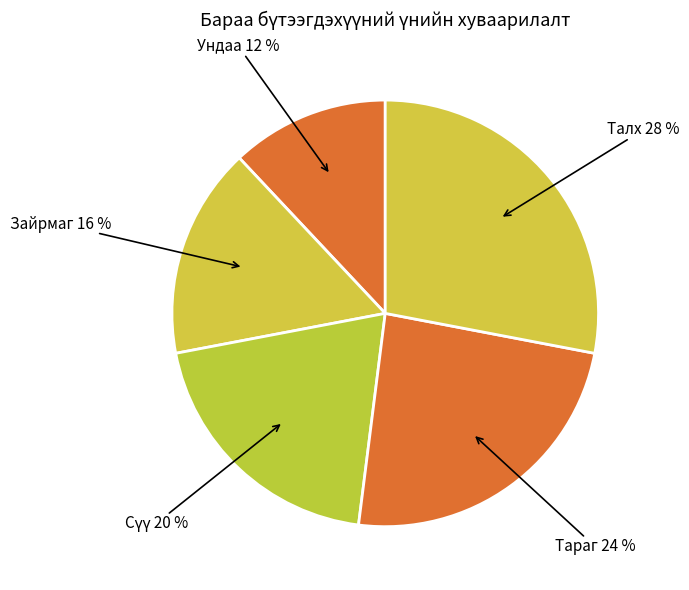

How many segments does this pie chart have?

5